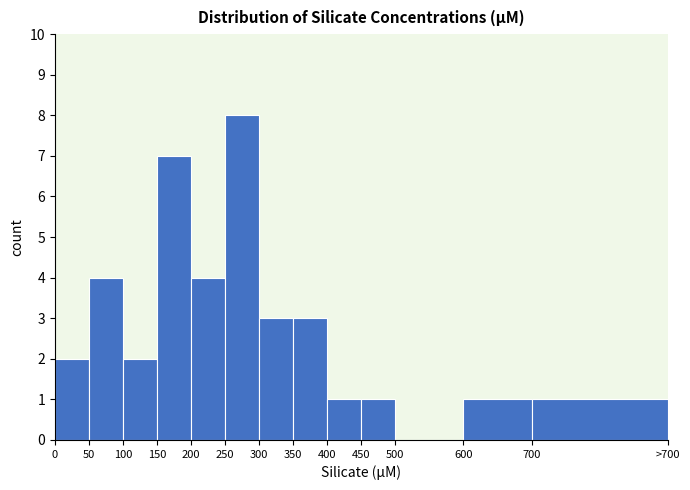

Reading left to right, extract all data points from this chart.

0=2	50=4	100=2	150=7	200=4	250=8	300=3	350=3	400=1	450=1	500=0	600=1	700=1